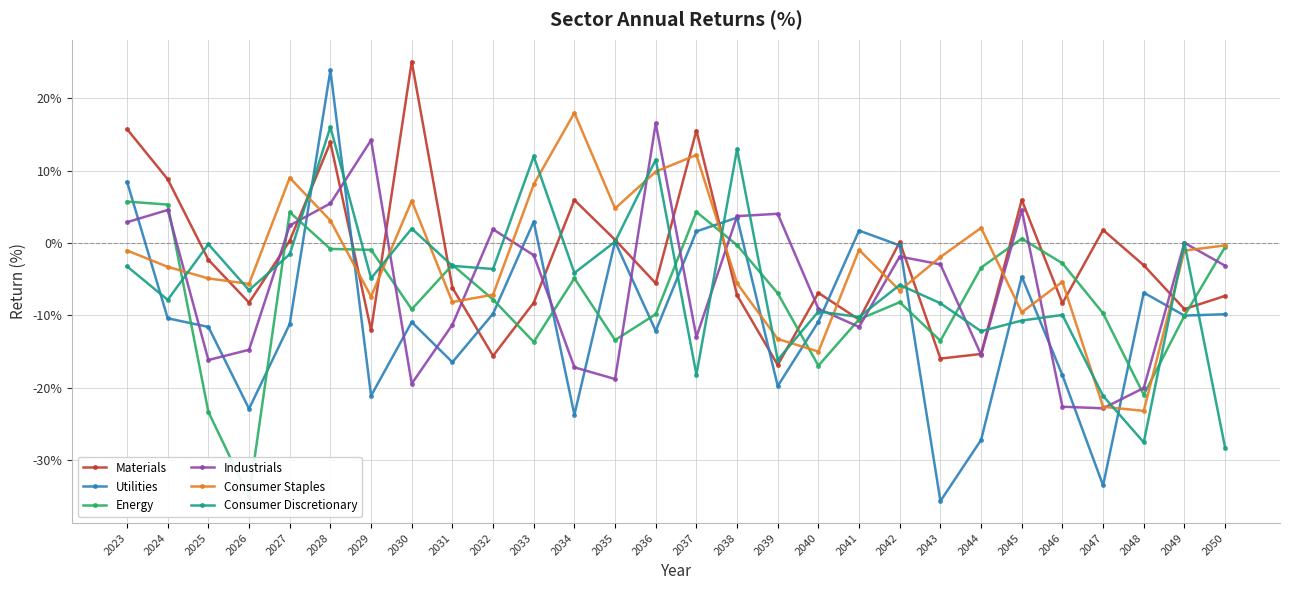

Between 2025 and 2043, which is larger?

2025